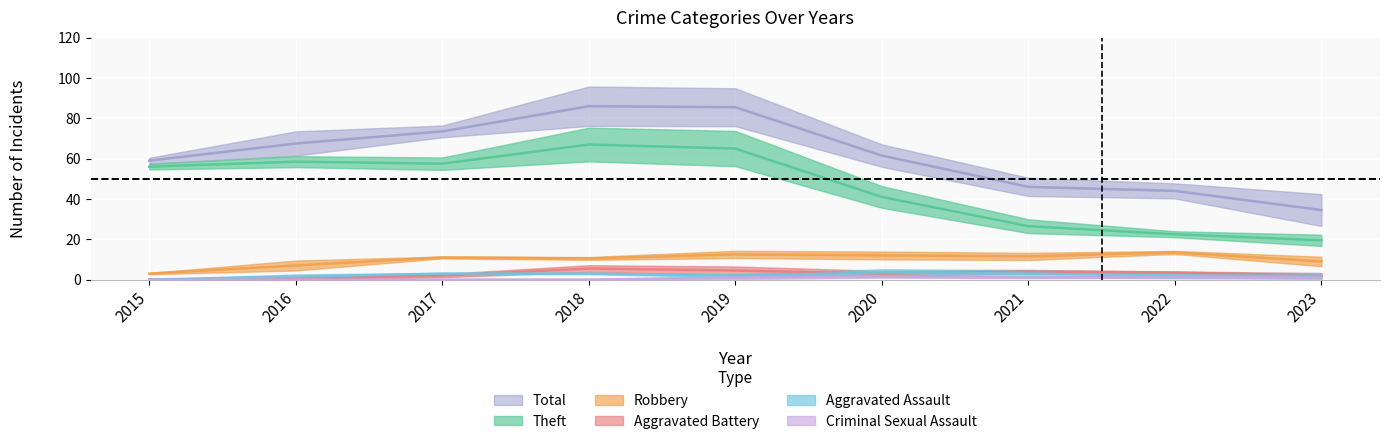

How many data points in Total are less than 59?

4